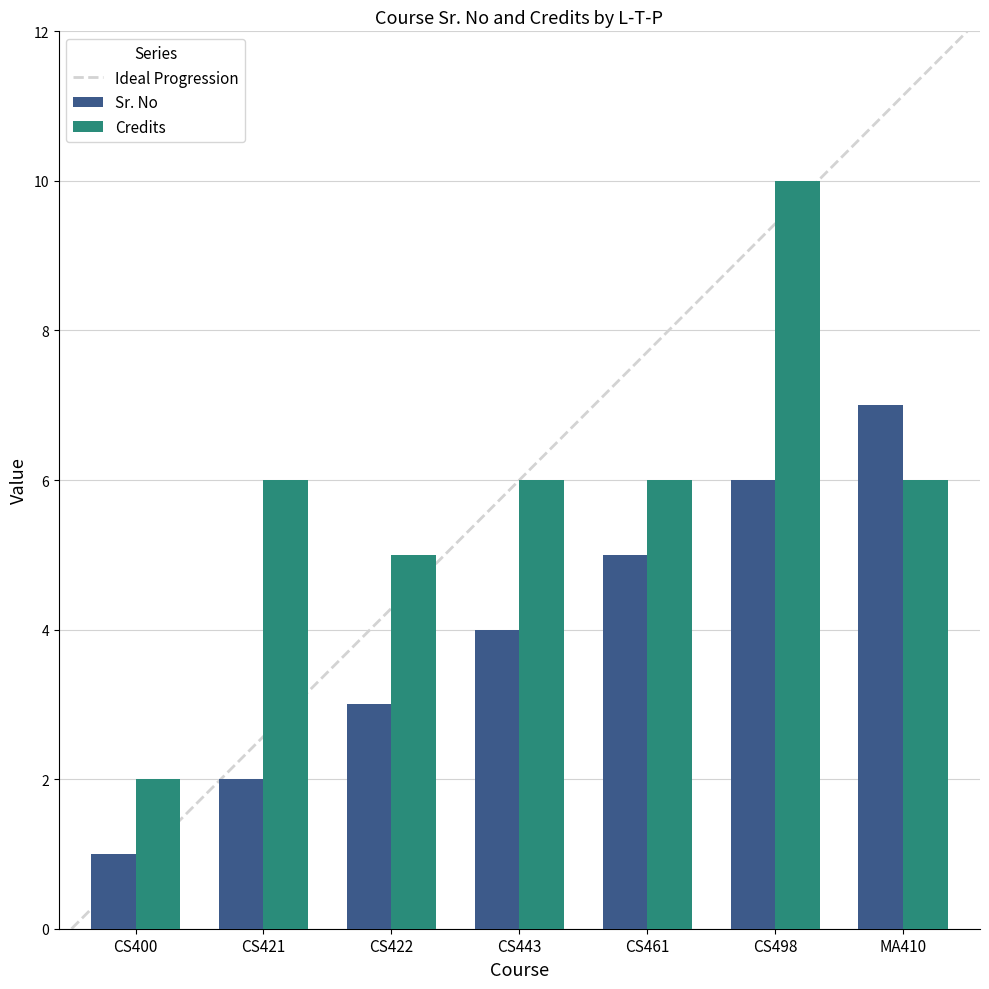

How many data points in Credits are less than 6?

2